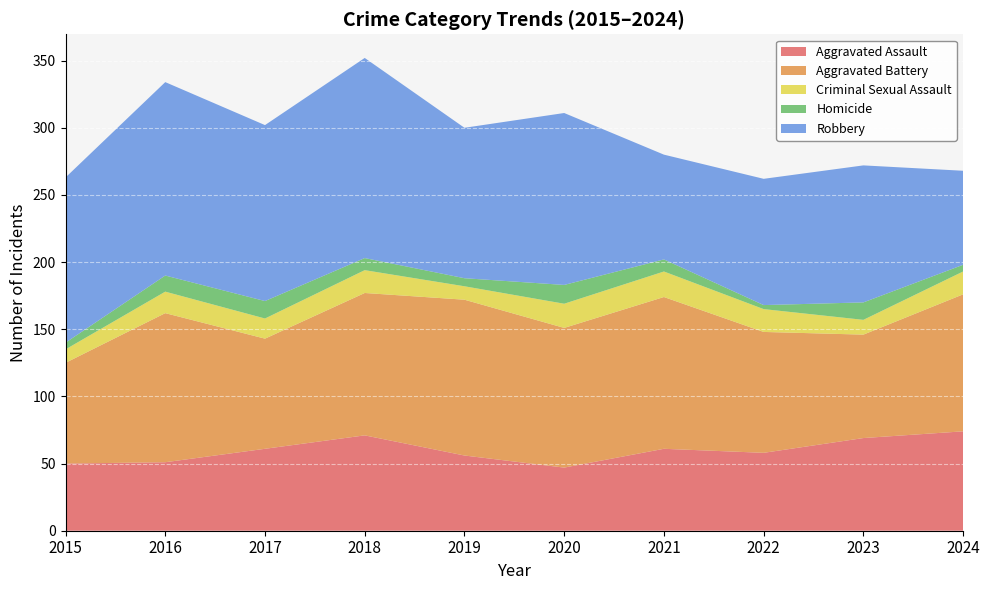

Reading left to right, transcribe all the data shown in this chart.

Aggravated Assault: 50	51	61	71	56	47	61	58	69	74
Aggravated Battery: 75	111	82	106	116	104	113	90	77	102
Criminal Sexual Assault: 10	16	15	17	10	18	19	17	11	17
Homicide: 5	12	13	9	6	14	9	3	13	5
Robbery: 123	144	131	149	112	128	78	94	102	70